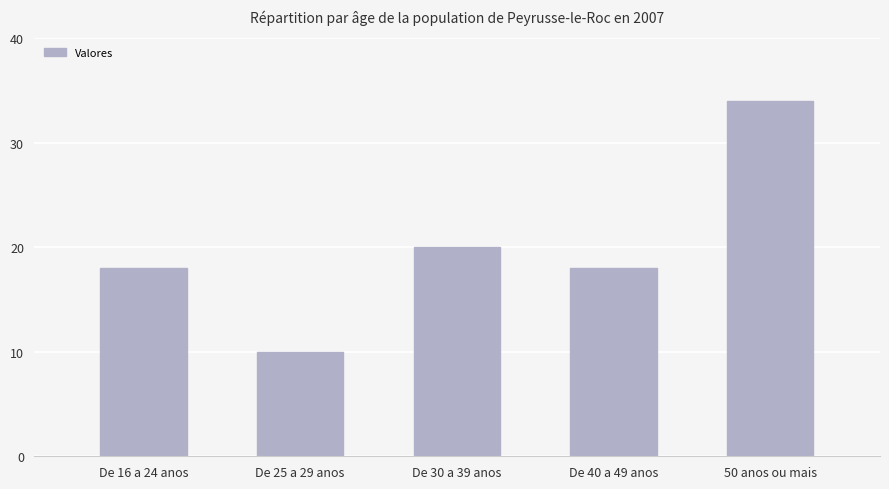

Which label corresponds to the largest value in the chart?

50 anos ou mais